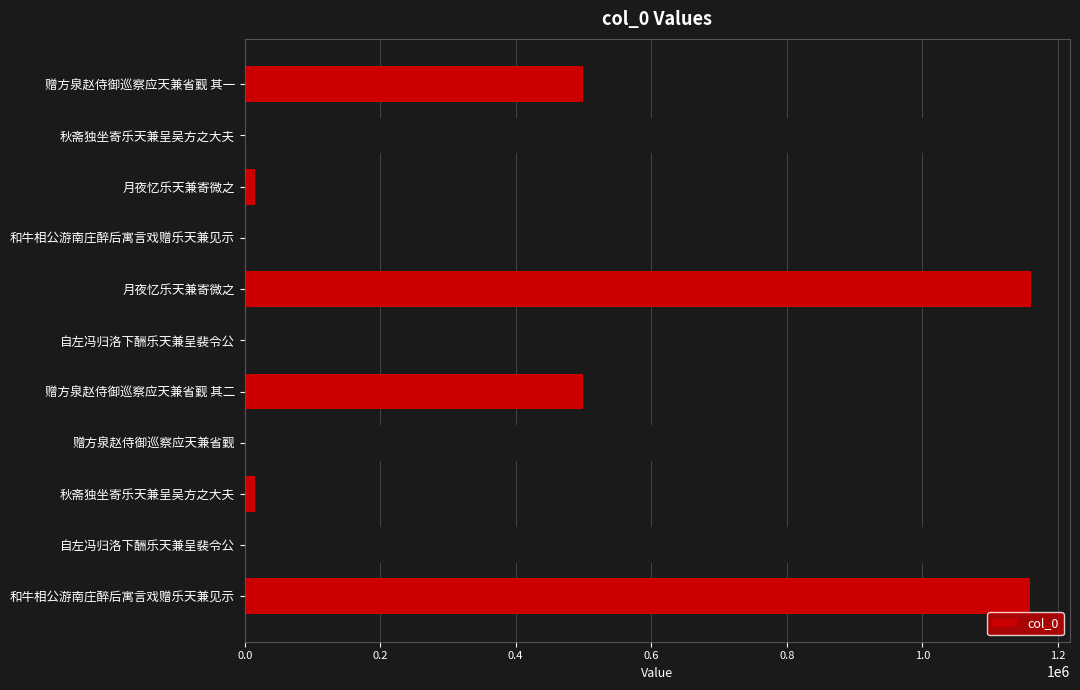

How many bars are there in total?

11